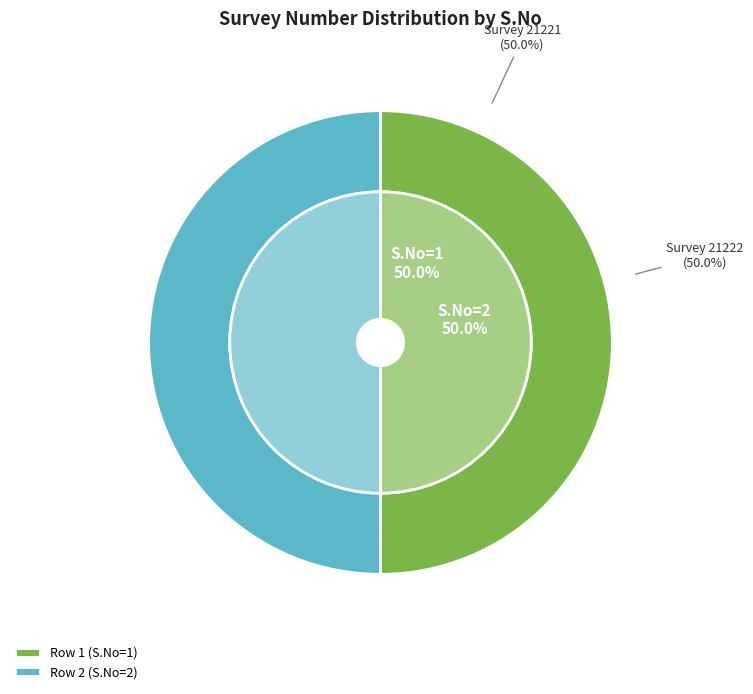

Rank the categories by value from lowest to highest.

Row 1 (S.No=1), Row 2 (S.No=2)